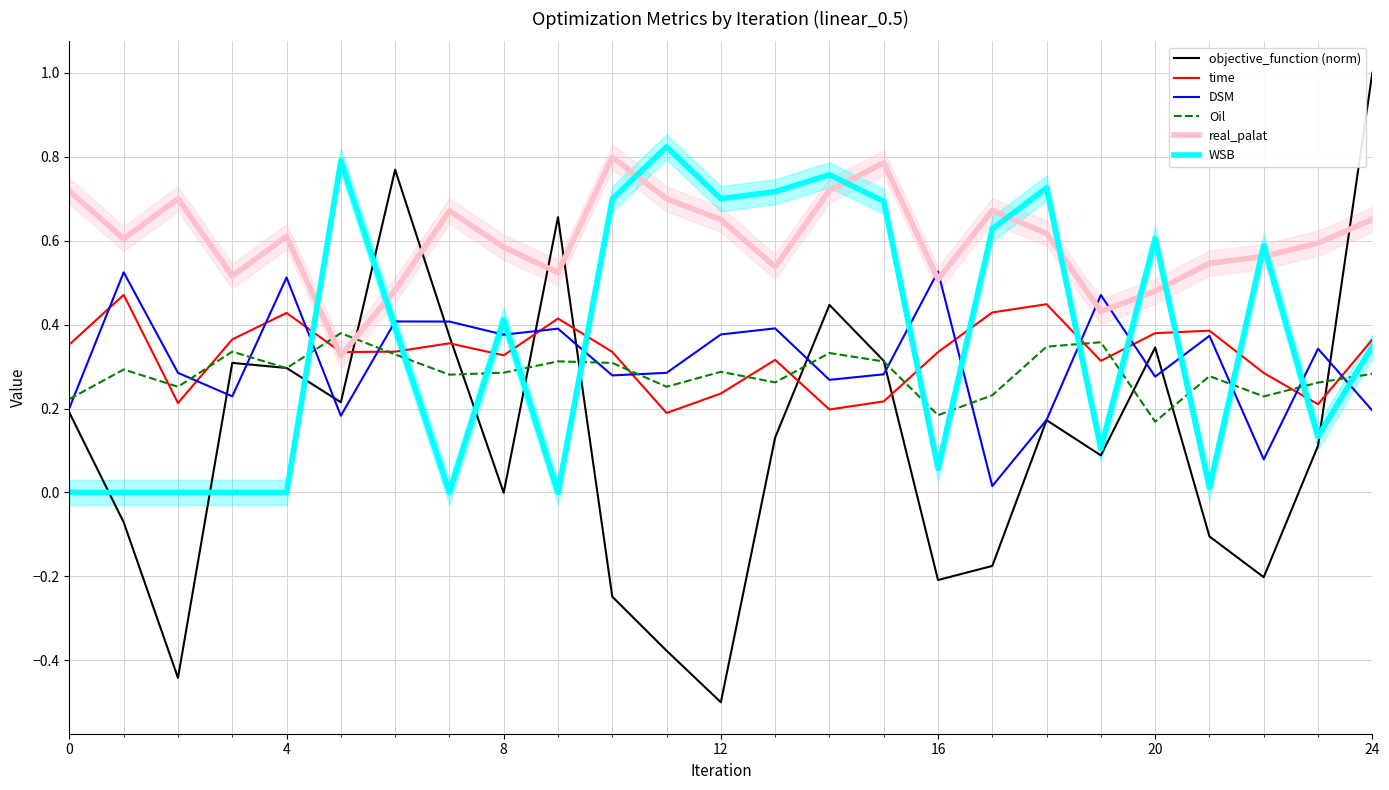

What is the total value across all series at 14?

2.7